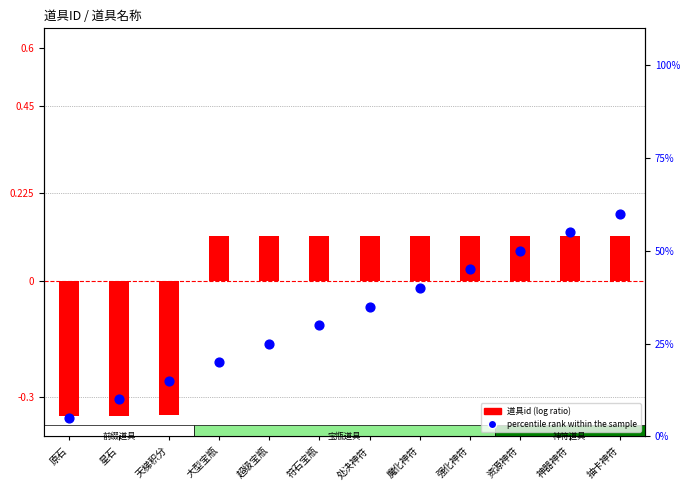

Which series contains the lowest Y value?

道具id (log ratio)